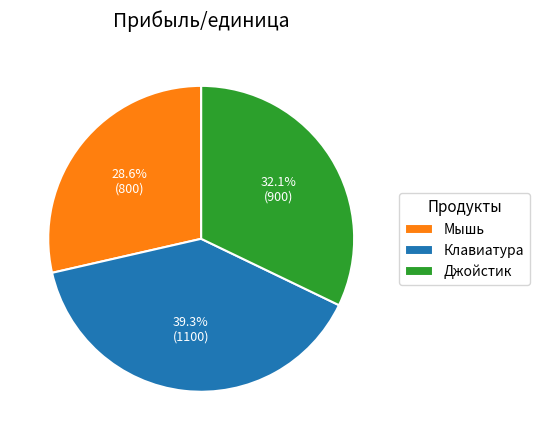

Which slice is the smallest?

Мышь